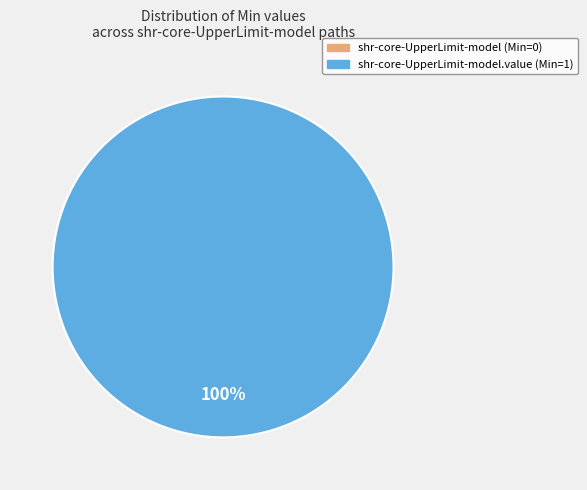

The shr-core-UpperLimit-model.value slice represents 100% of the pie. True or false?

True